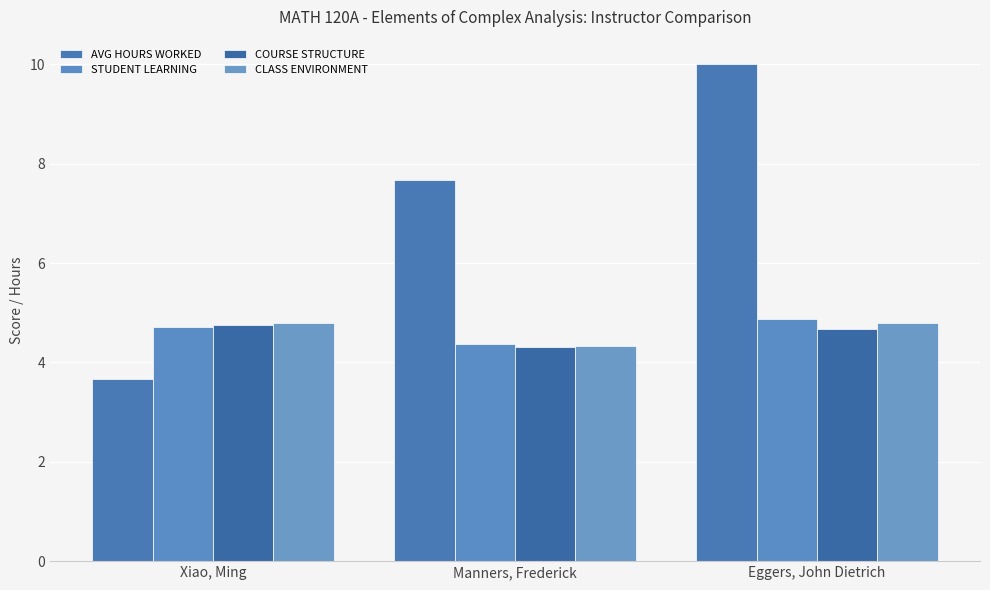

What position from the right is Eggers, John Dietrich?

1